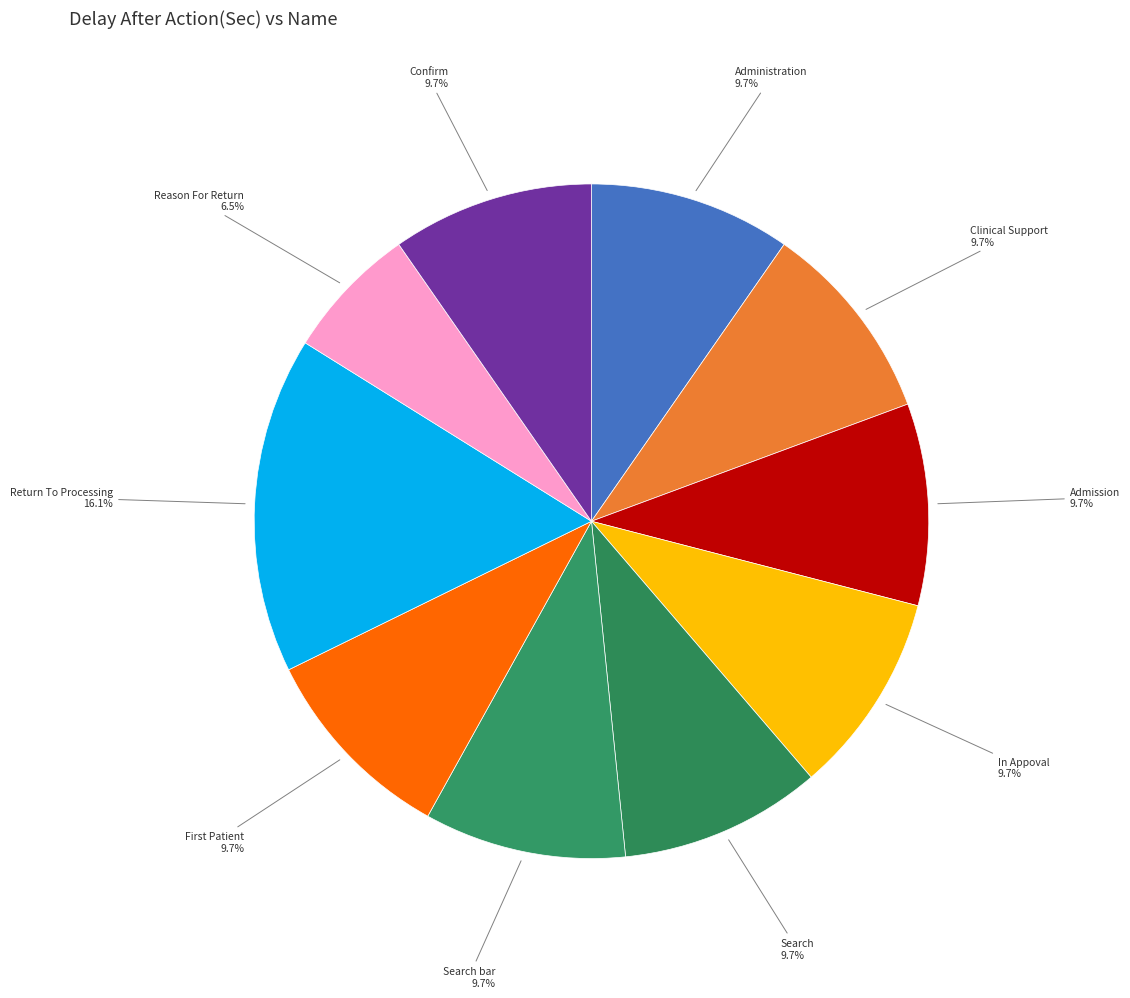

Does Search bar account for over 50% of the chart?

No